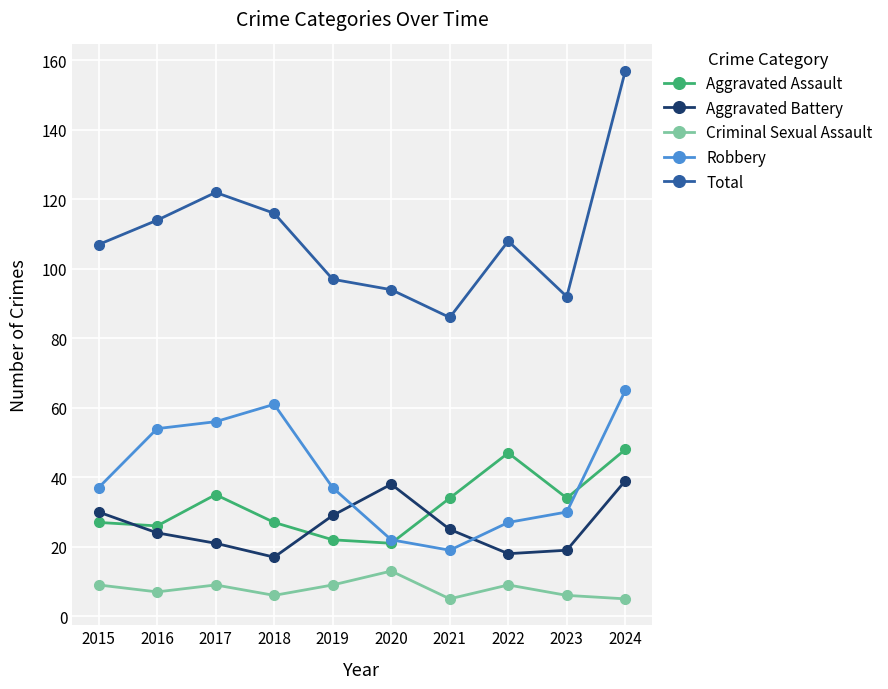

What is the difference between the second highest and second lowest values in the Criminal Sexual Assault series?

4